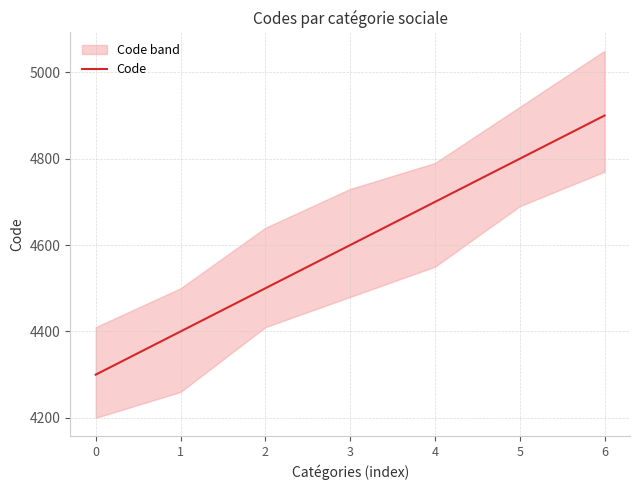

Count the number of data series in this chart.

1